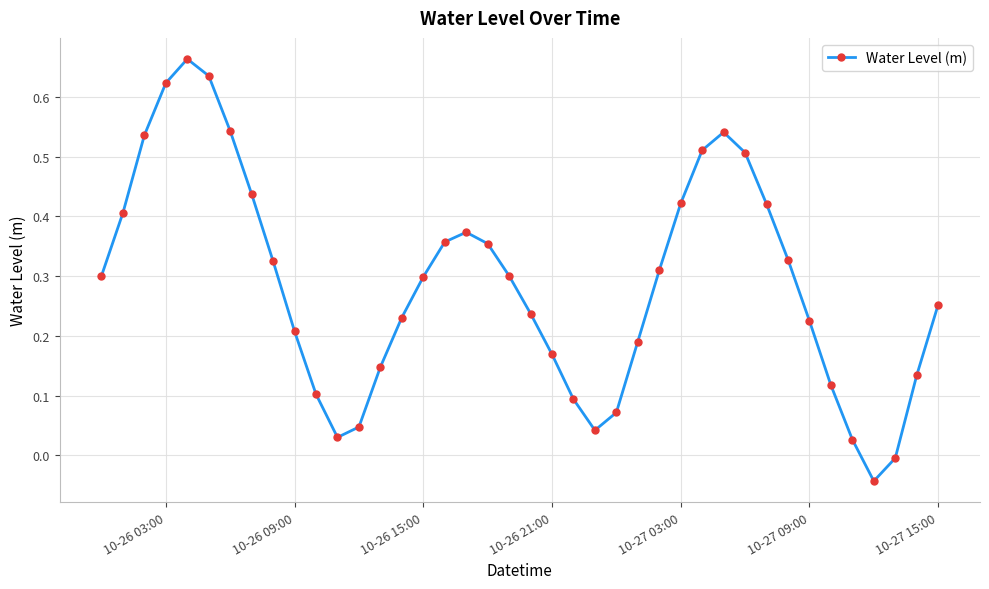

True or false: there are more than 2 points higher than both neighbors.

True